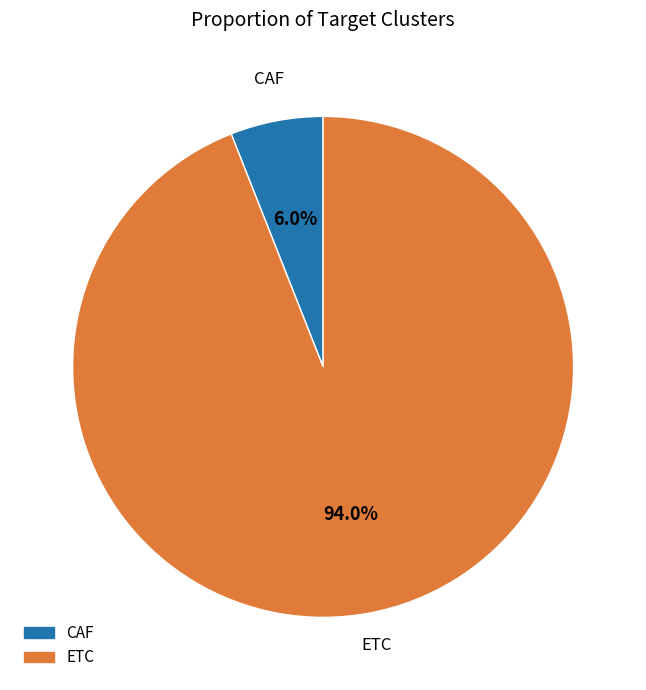

What is the smallest slice in the pie chart?

CAF